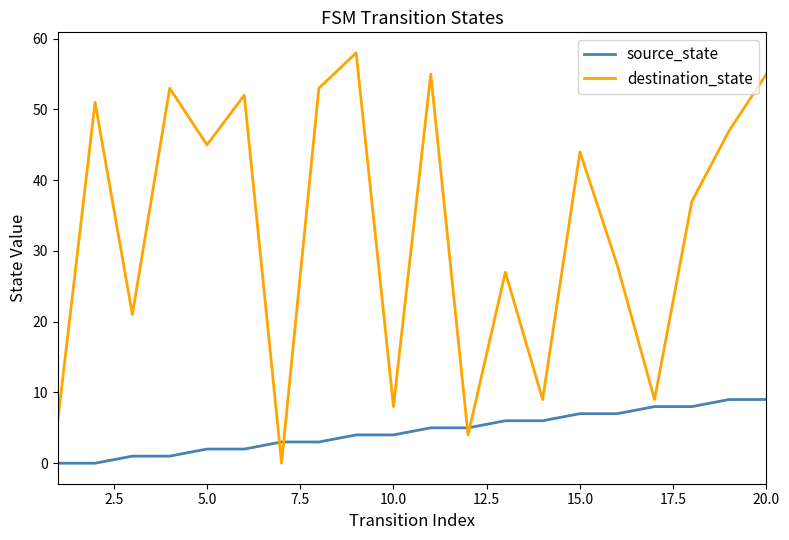

How many lines are shown in the chart?

2